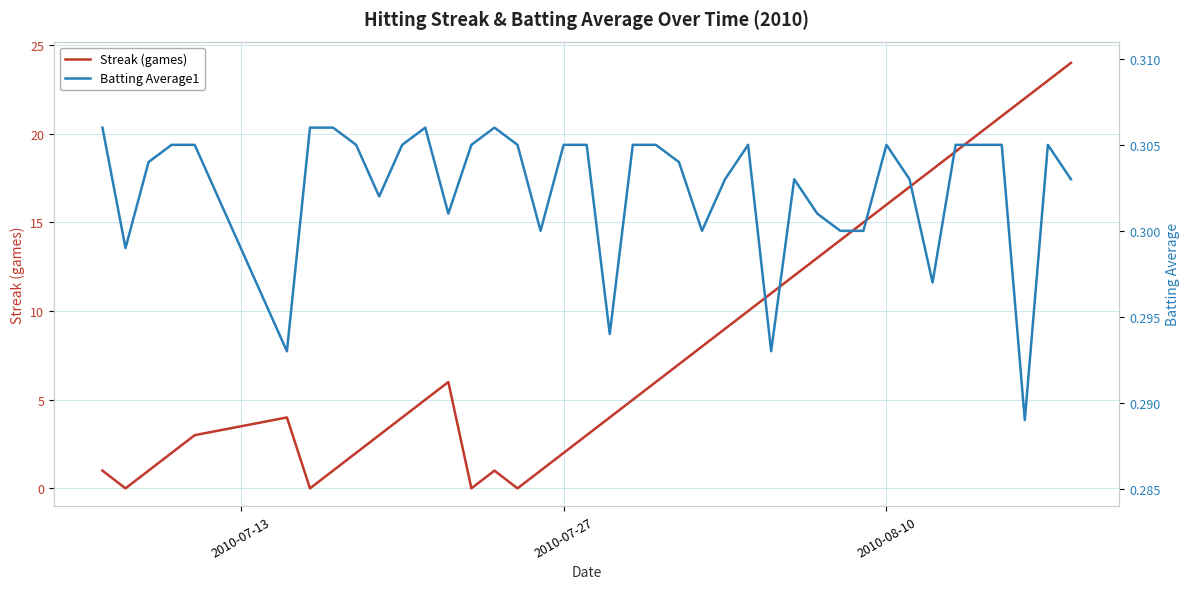

What is the maximum value for Streak (games)?

24